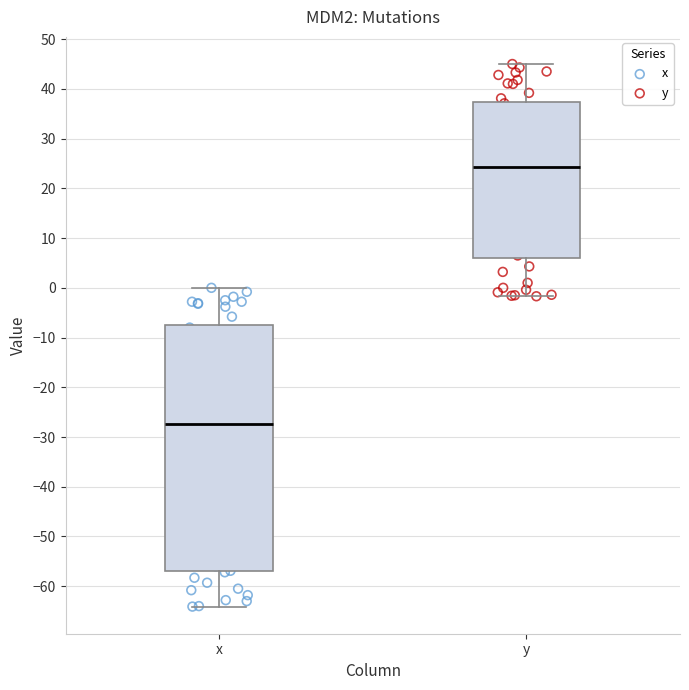

Reading left to right, transcribe this box plot: for each box, give where its median line is, the range the box spans, and where its two whiskers end, as read against the y-axis. The values are not printed on the chart, so give them approximately, as read against the axis.

x: median -27, box -57 to -7, whiskers -64 to 0
y: median 24, box 6 to 37, whiskers -2 to 45